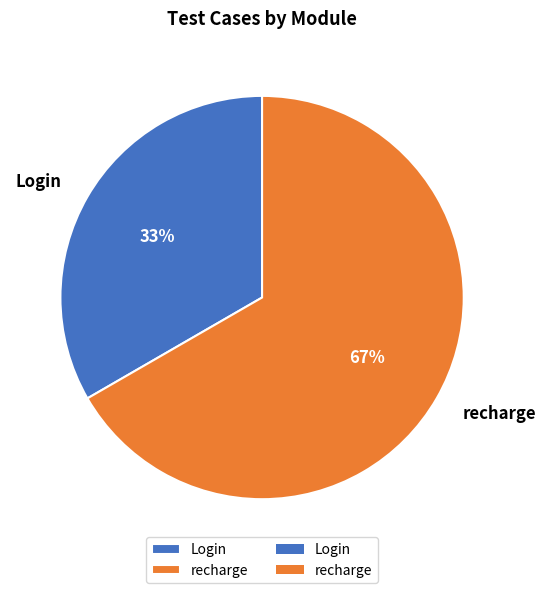

To the nearest percent, what portion does Login represent?

33%